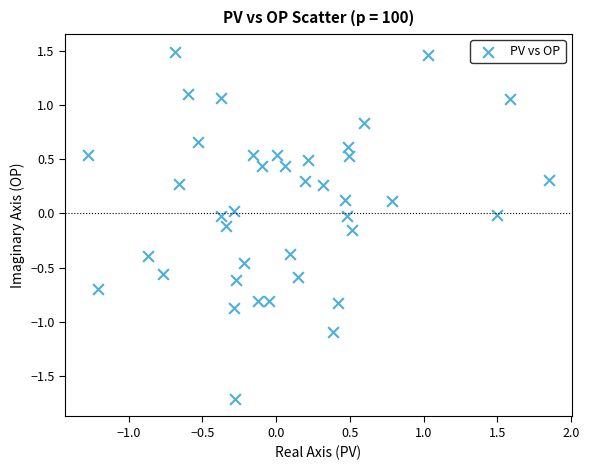

What is the range of X values (max minus min)?

3.1